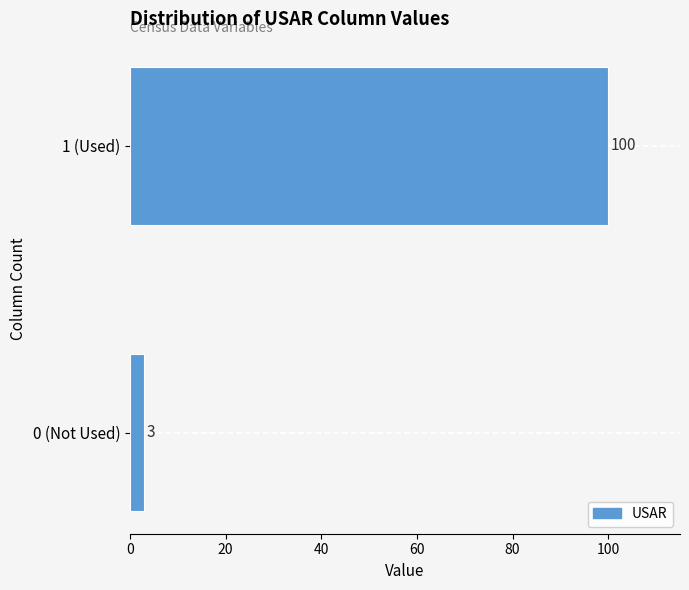

Reading top to bottom, list all the values displayed in this chart.

1 (Used)=100	0 (Not Used)=3